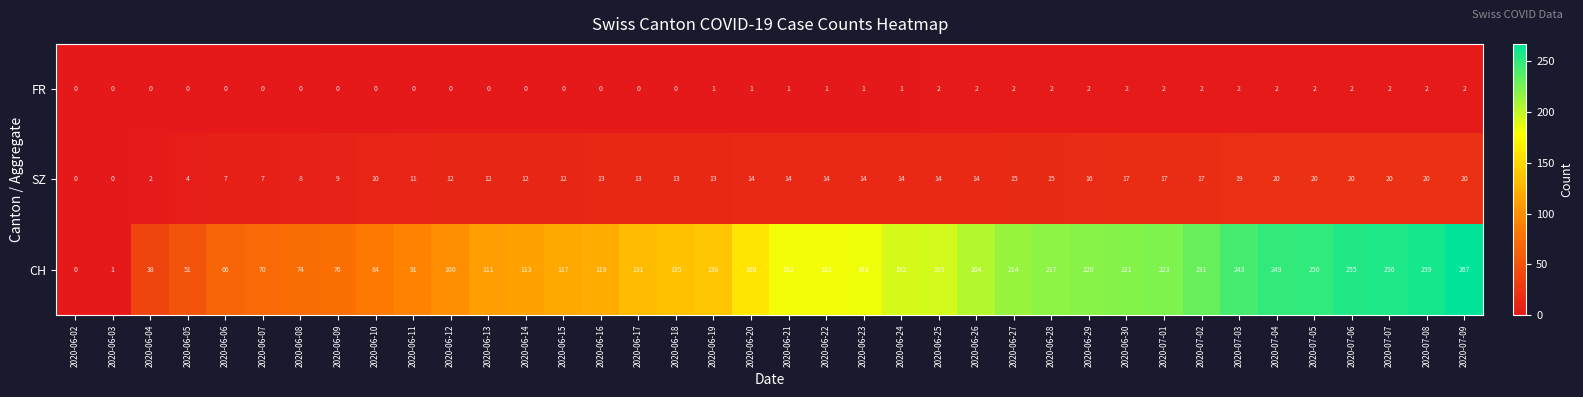

Which series has the largest total across all categories?

CH